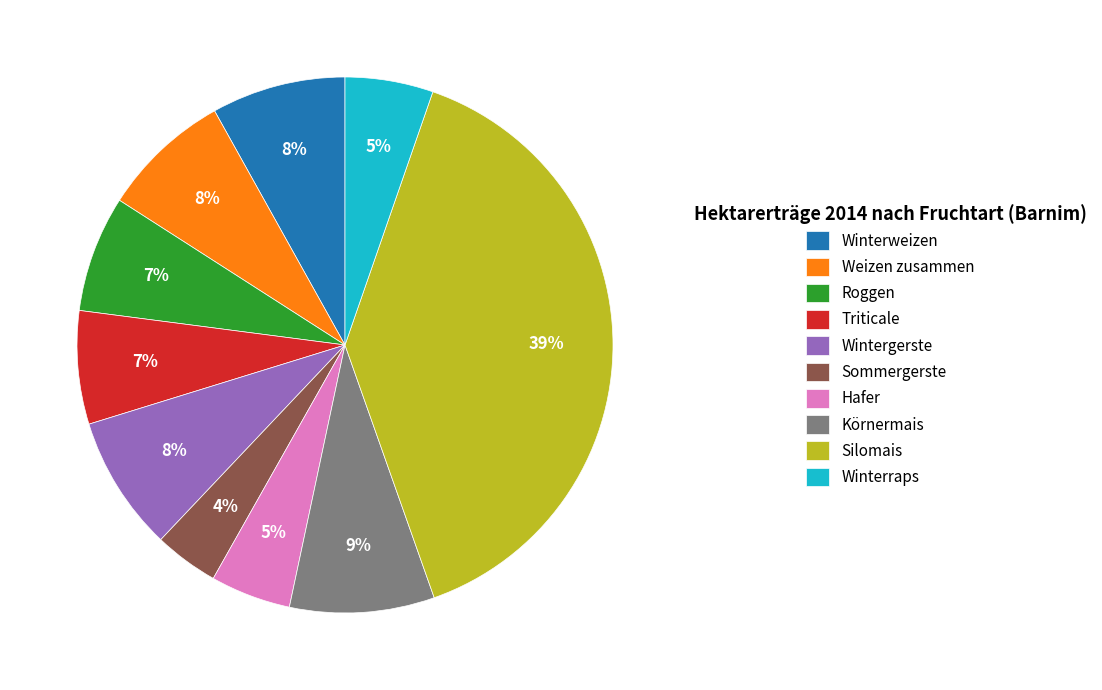

To the nearest percent, what is the average slice percentage?

10%